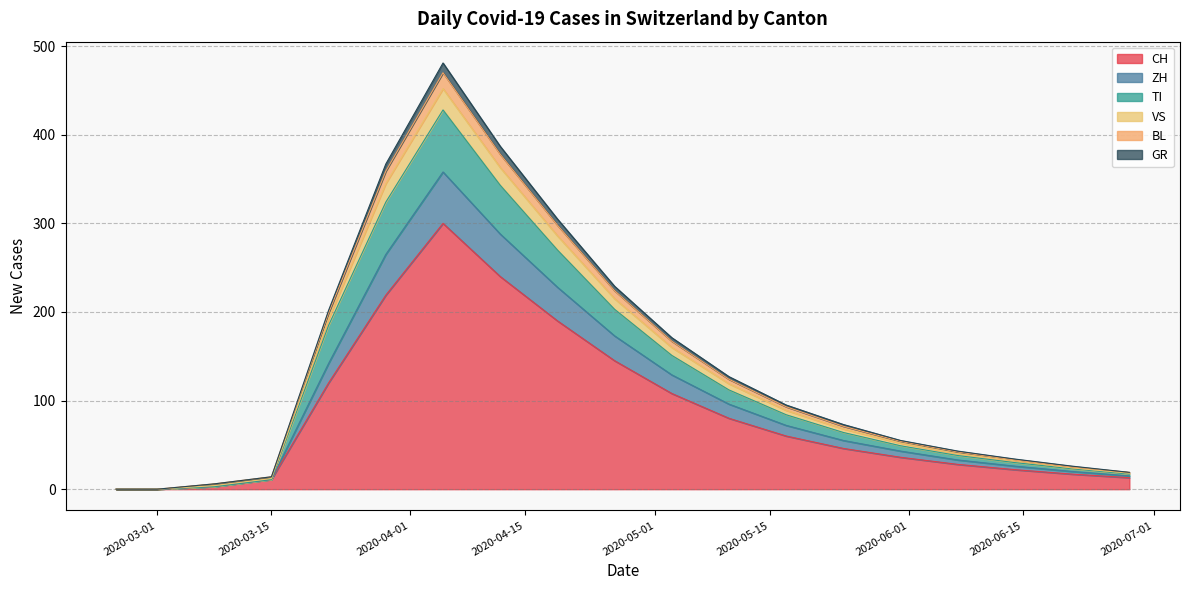

At which label is BL closest to 235?

2020-04-26